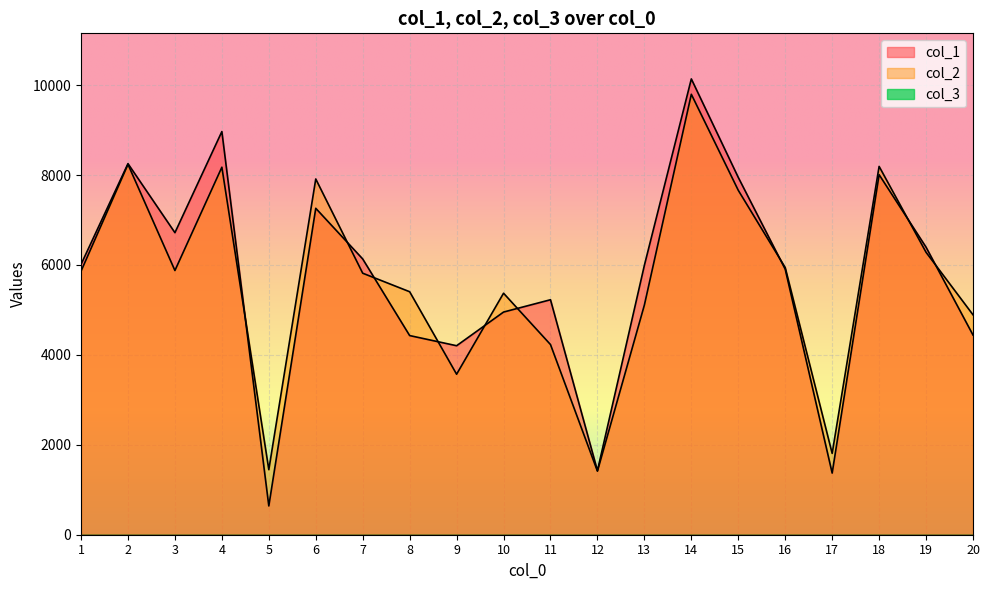

List the labels in order of col_2 value, smallest first.

12, 5, 17, 9, 11, 20, 13, 10, 8, 7, 1, 3, 16, 19, 15, 6, 4, 18, 2, 14